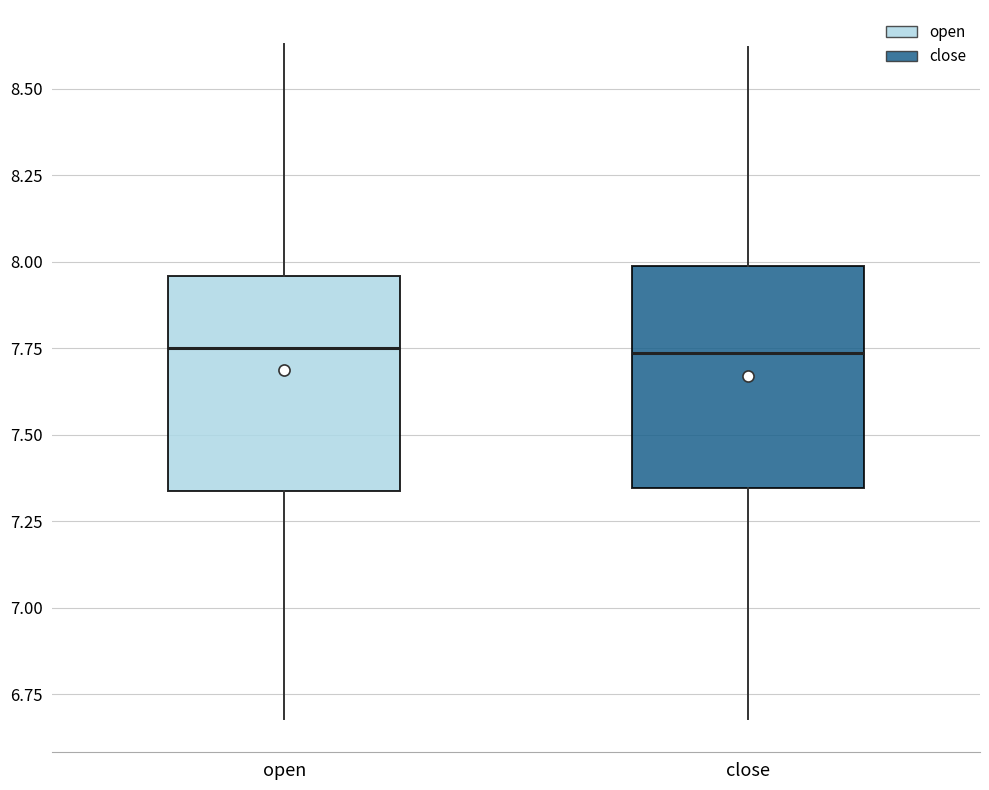

Reading left to right, read every box against the y-axis: the position of its median line, the range the box covers, and the ends of its whiskers. The values are not printed on the chart, so give them approximately, as read against the axis.

open: median 7.75, box 7.35 to 7.95, whiskers 6.70 to 8.65
close: median 7.75, box 7.35 to 8.00, whiskers 6.70 to 8.60